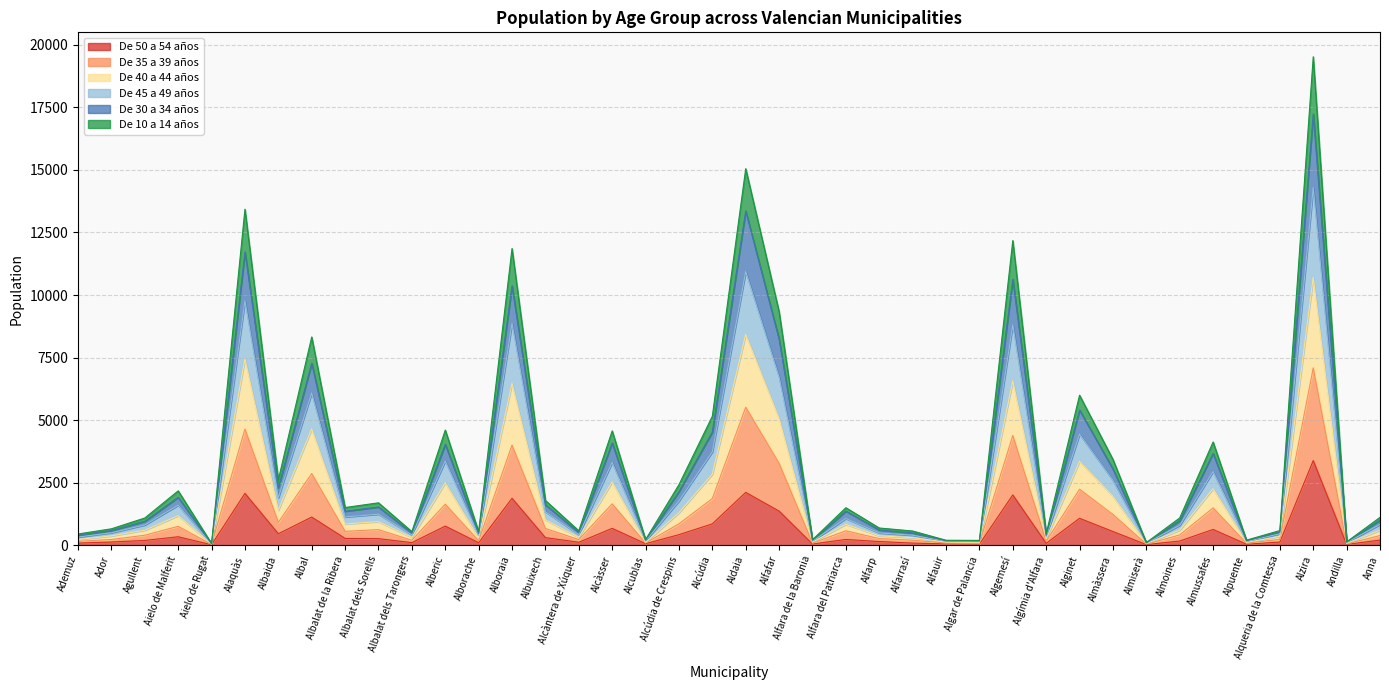

At which category is the sum across all series the highest?

Alzira